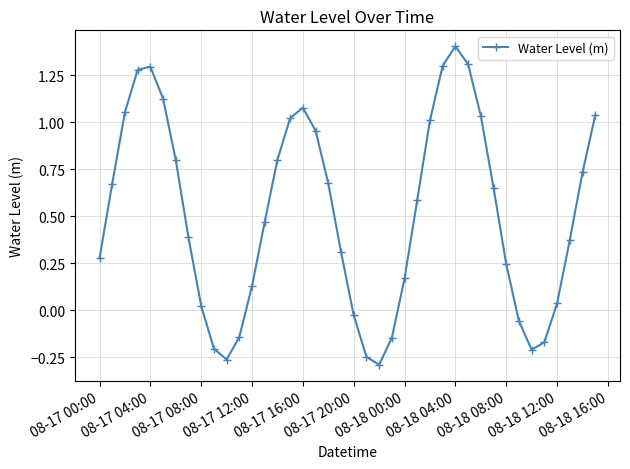

How many interior local valleys (lower than both neighbors) does the data have?

3